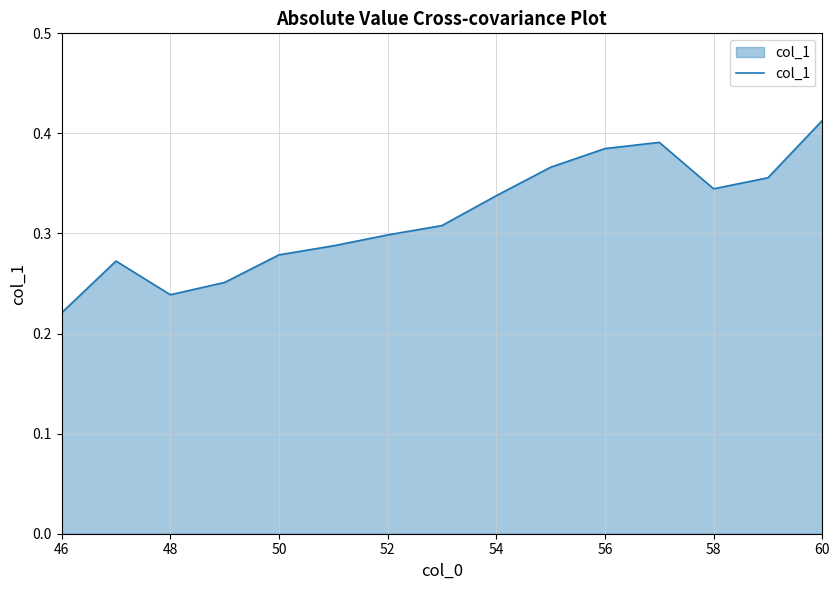

Does the chart have visible grid lines?

Yes